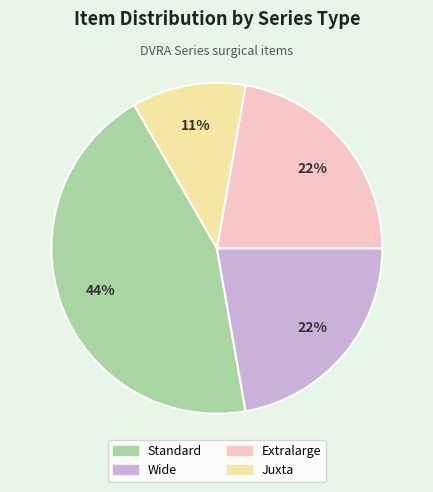

How many segments does this pie chart have?

4